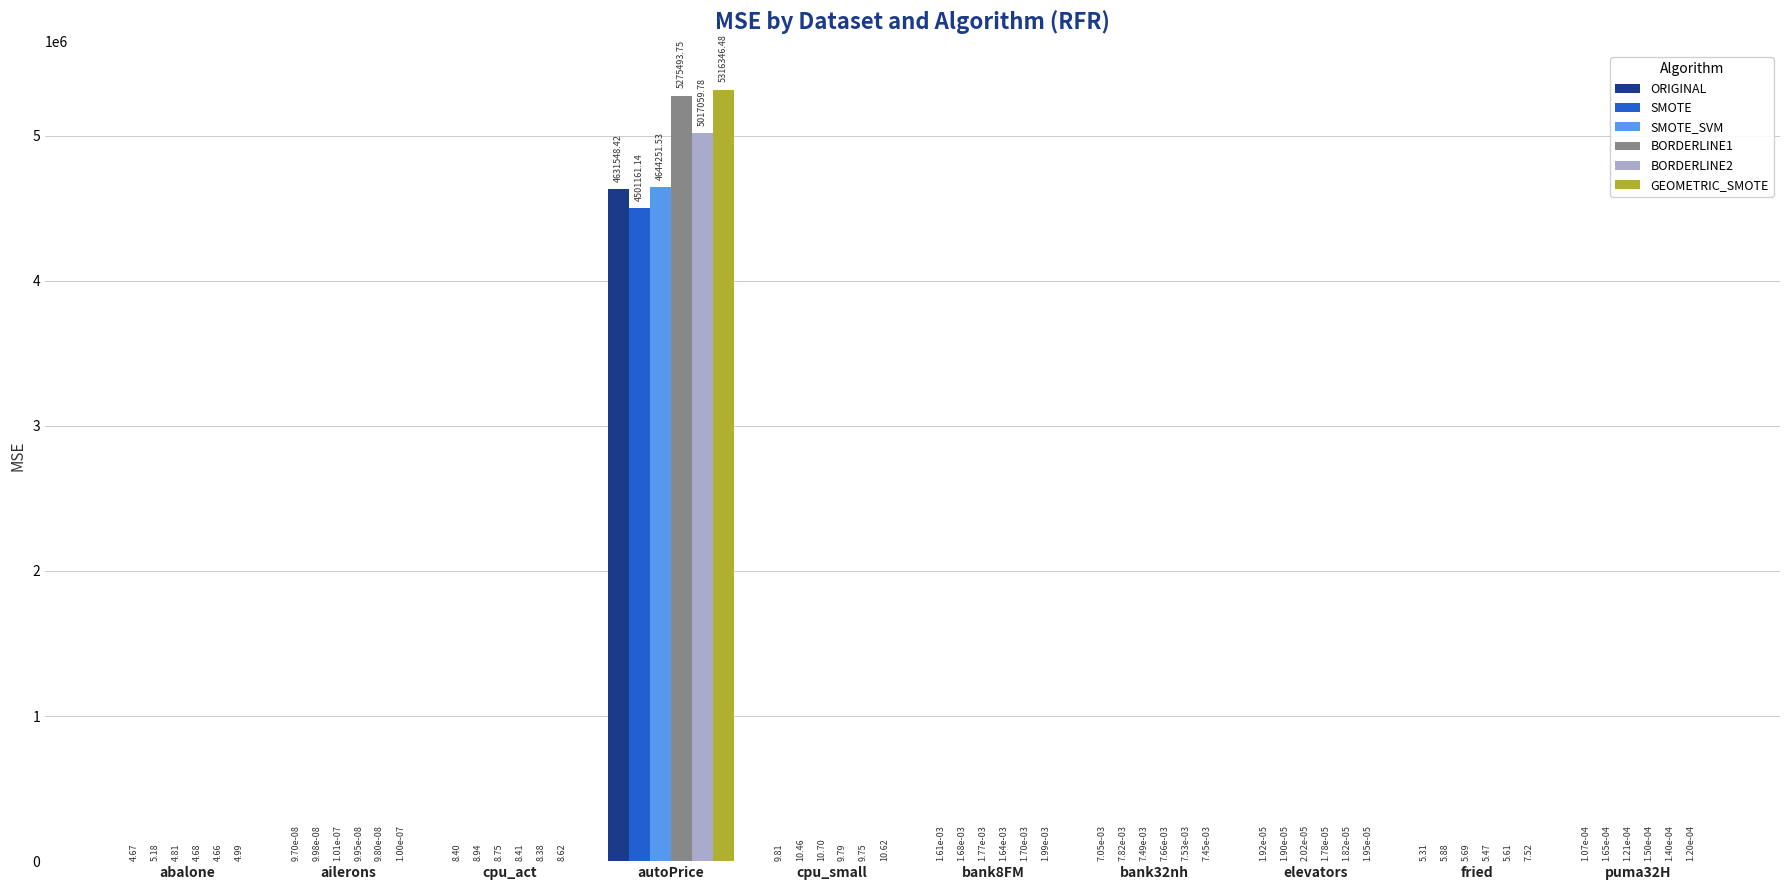

Between autoPrice and elevators, which series saw the biggest shift?

GEOMETRIC_SMOTE